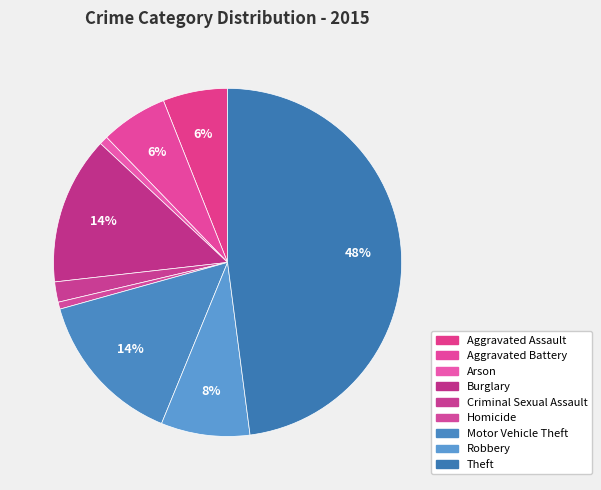

Is the sum of Homicide and Burglary greater than half?

No